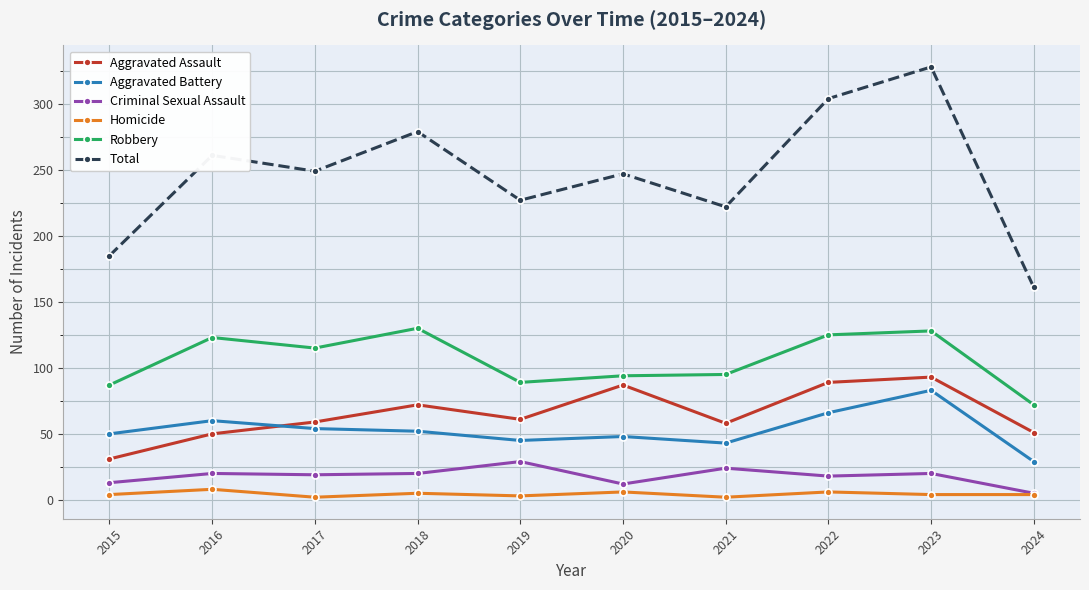

Which category has the highest value in the Total series?

2023